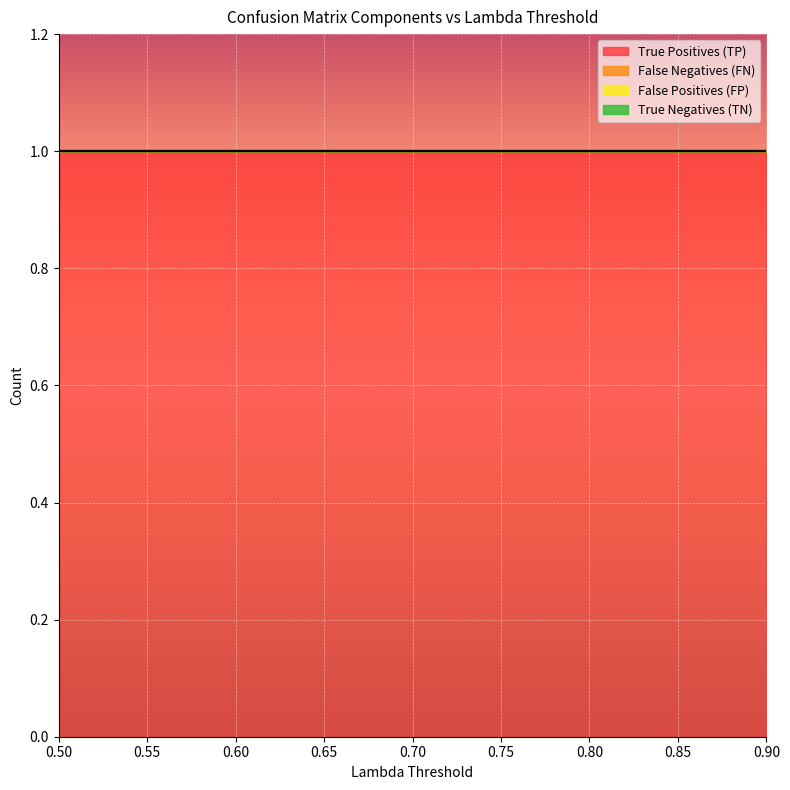

What are all the series names shown in the legend?

True Positives (TP), False Negatives (FN), False Positives (FP), True Negatives (TN)